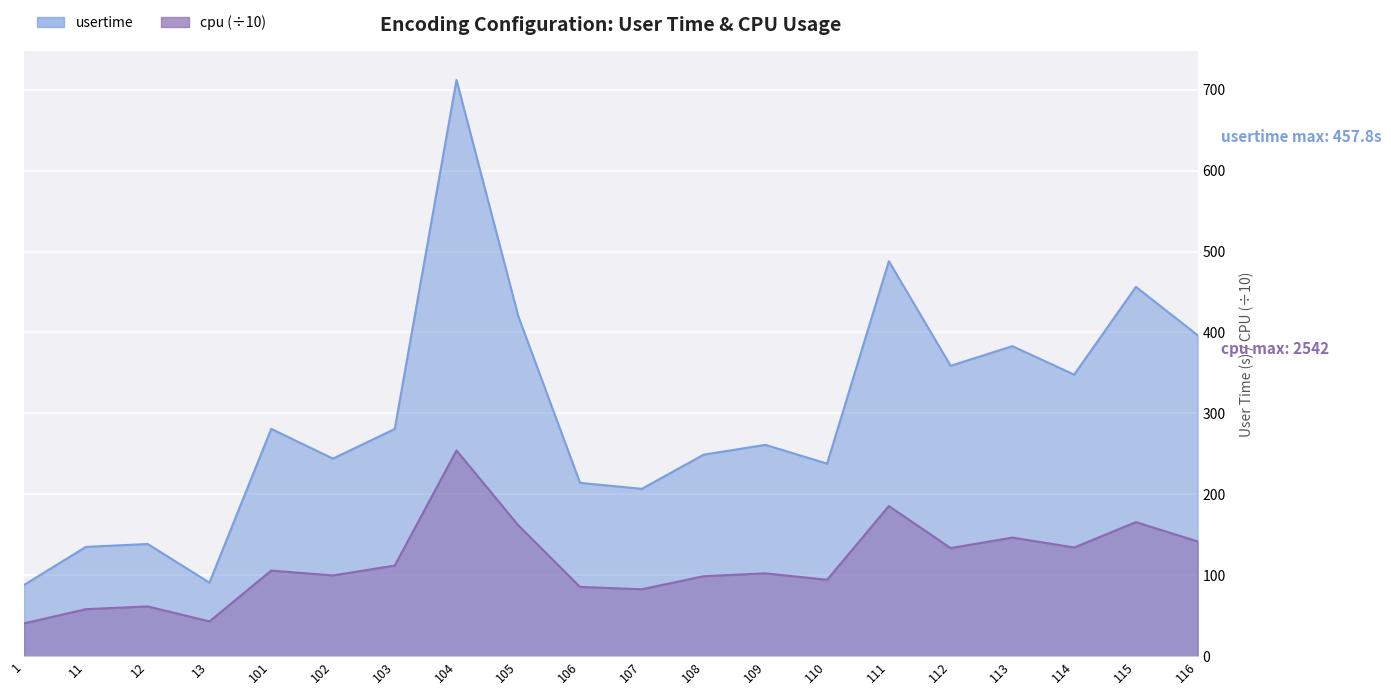

Is it true that usertime equals 135.0 at 11?

True